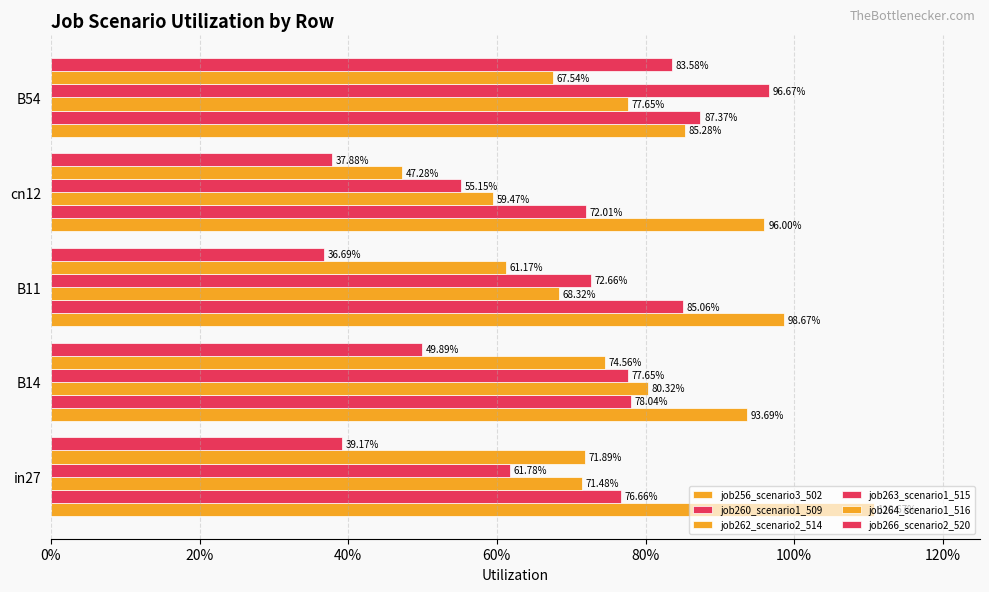

At how many categories does at least one series exceed 0?

5